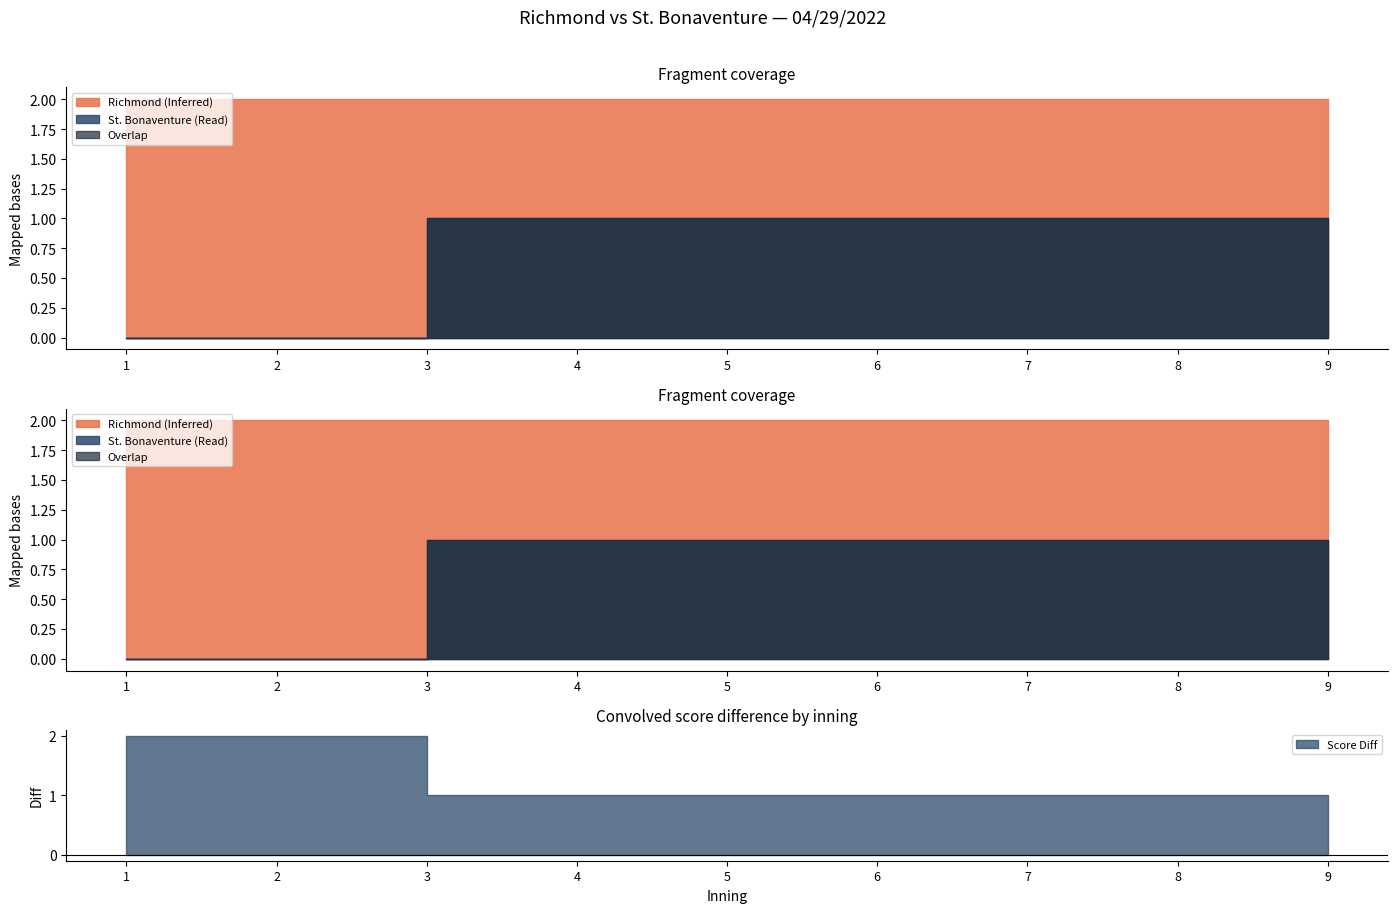

True or false: Inning and St. Bonaventure intersect in this chart.

False